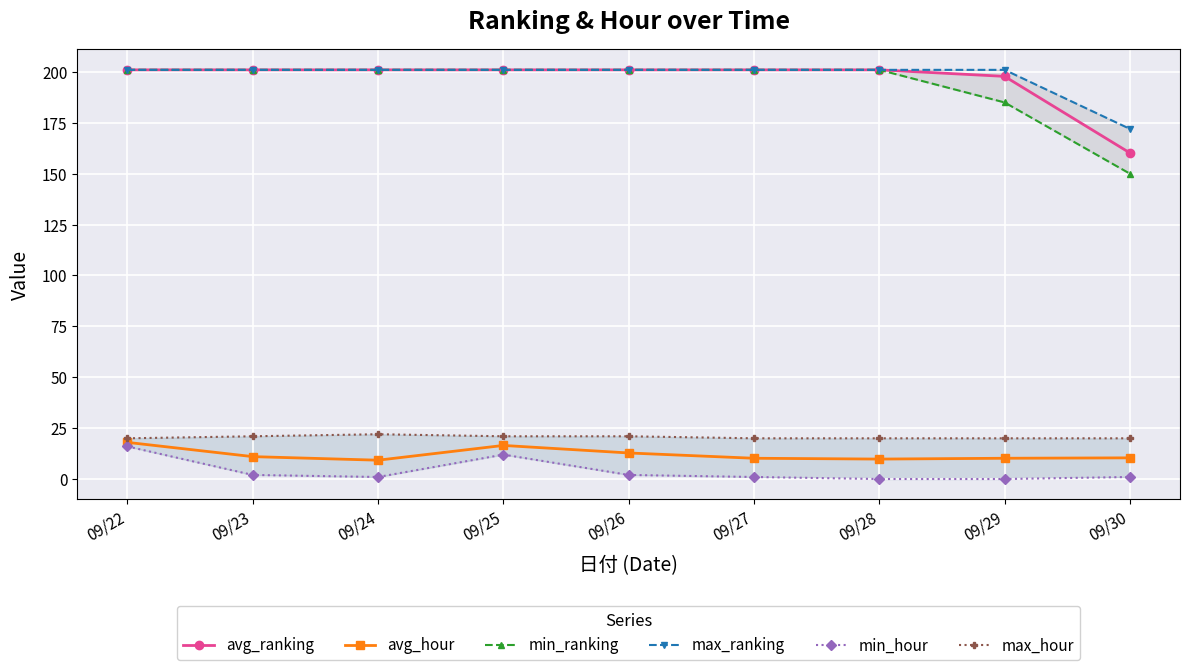

True or false: avg_ranking has more than 2 points higher than both neighbors.

False